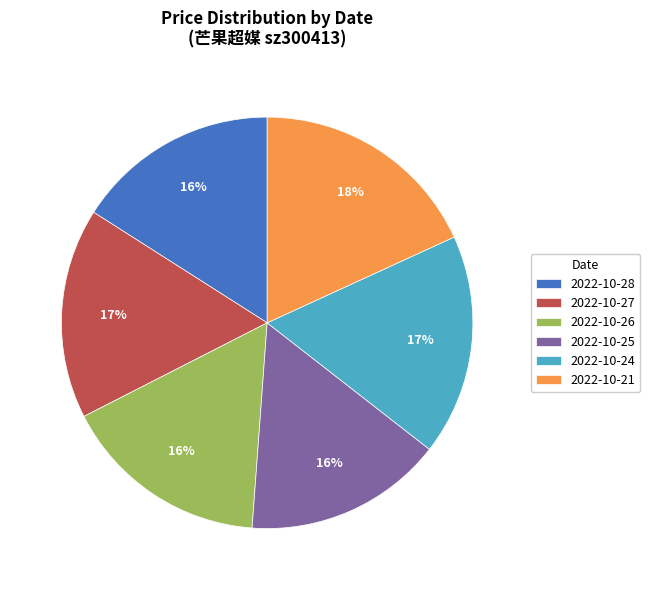

What is the largest slice in the pie chart?

2022-10-21